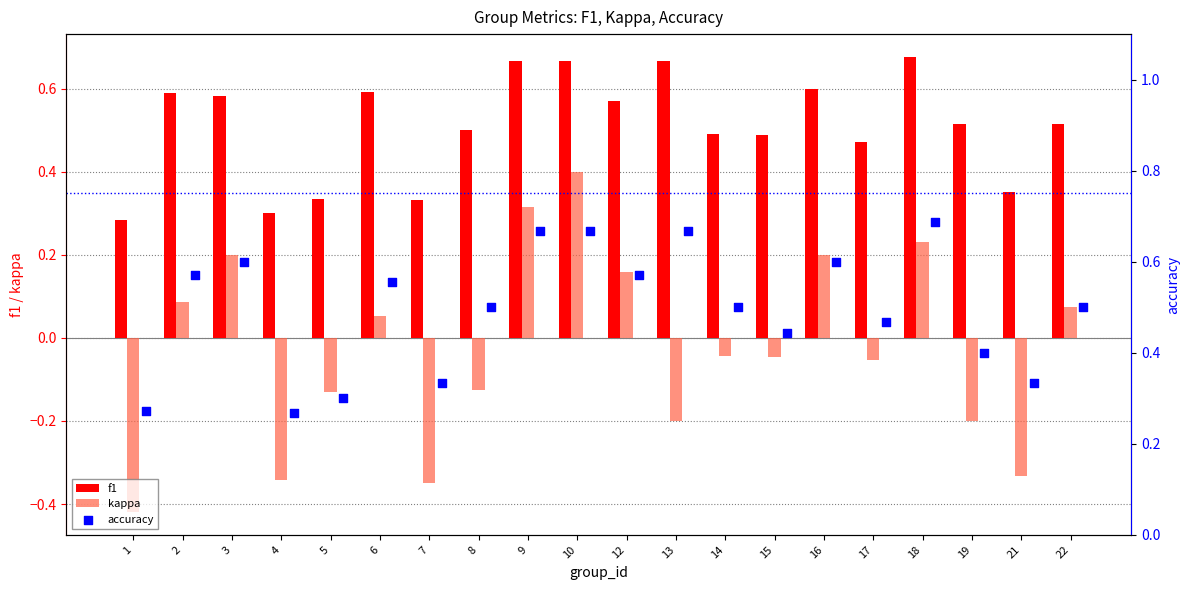

Which series contains the lowest Y value?

kappa